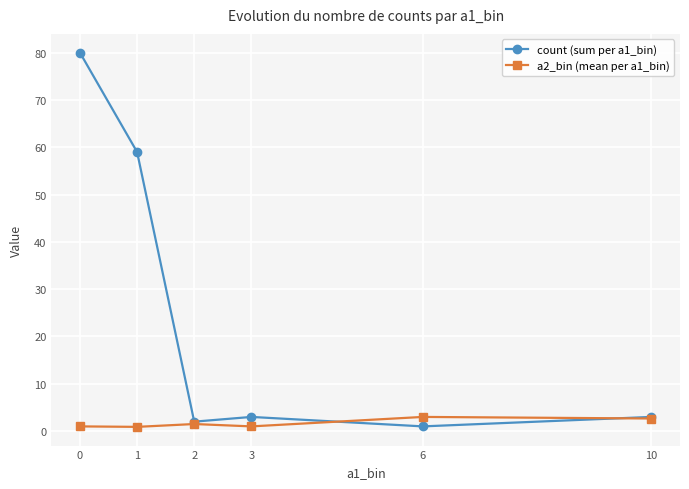

How many lines are shown in the chart?

2